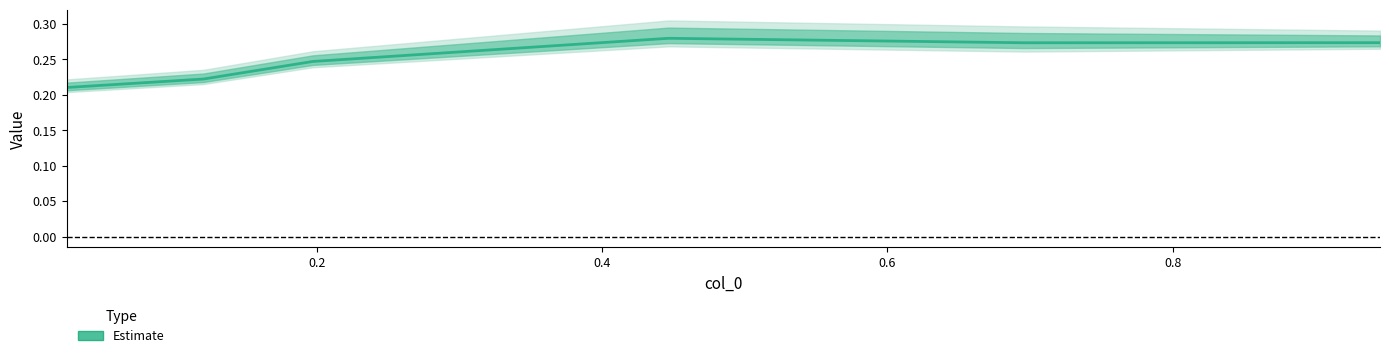

What is the sum of all values?

1.5